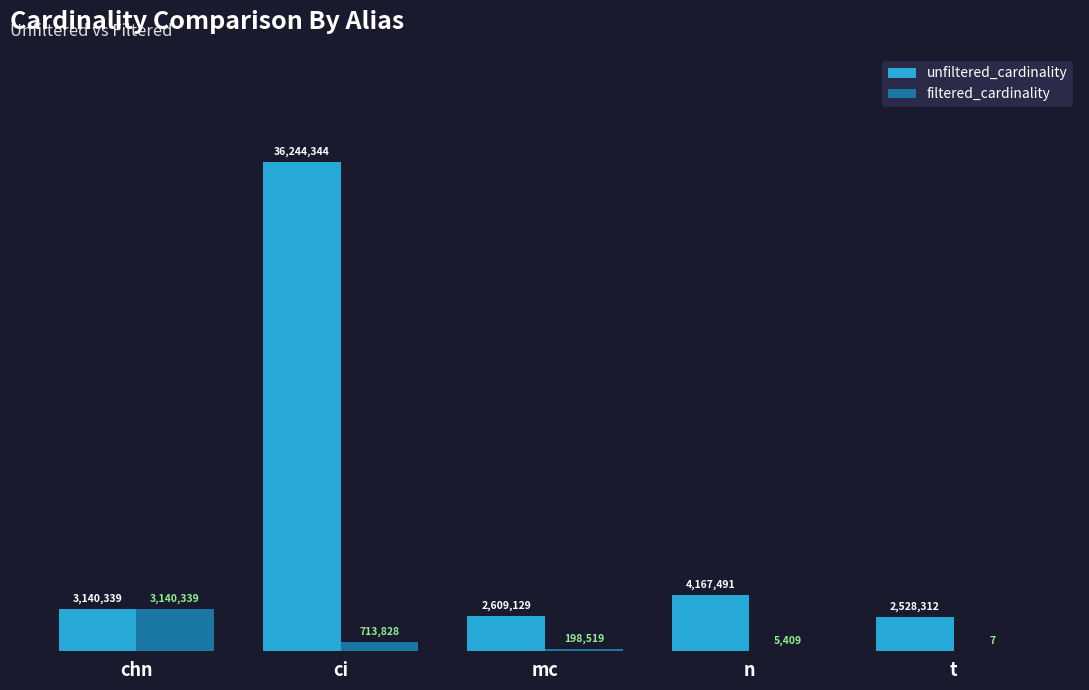

Which series has the largest total across all categories?

unfiltered_cardinality